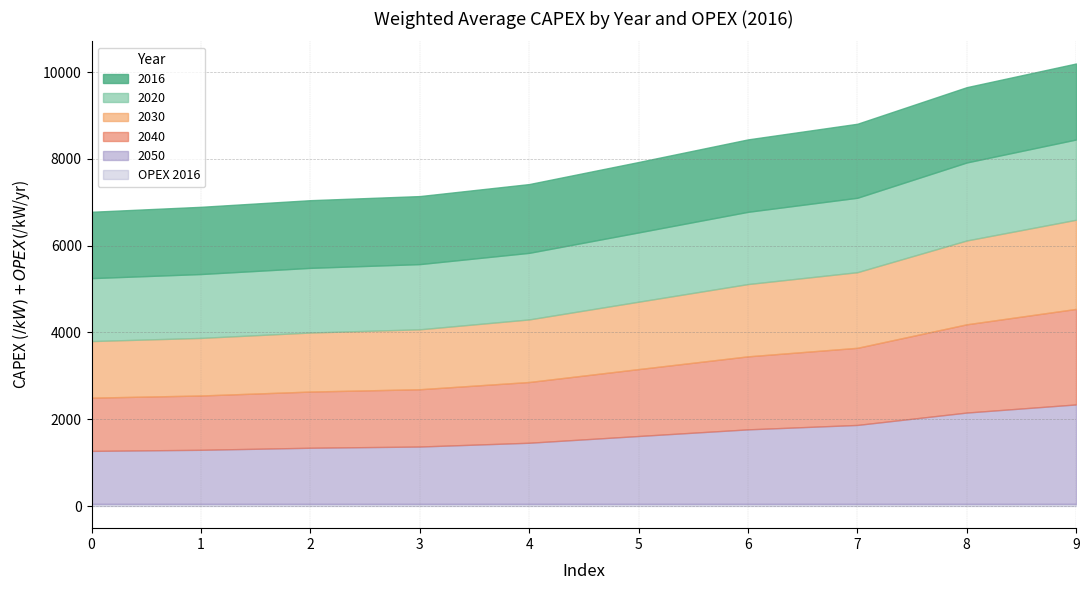

True or false: 2030 has more than 1 points higher than both neighbors.

False